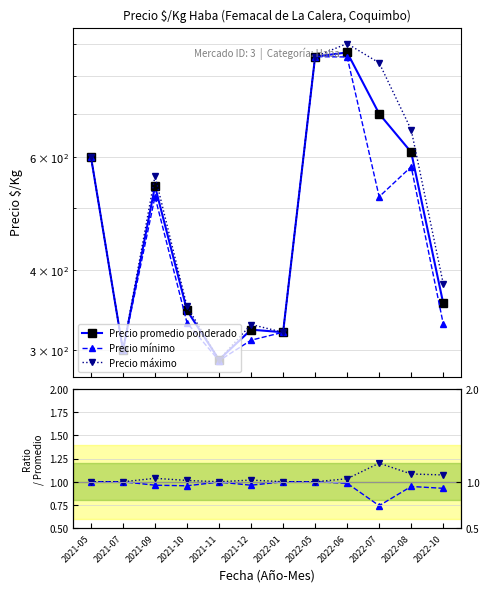

At which label does Precio máximo first exceed 560?

2021-05